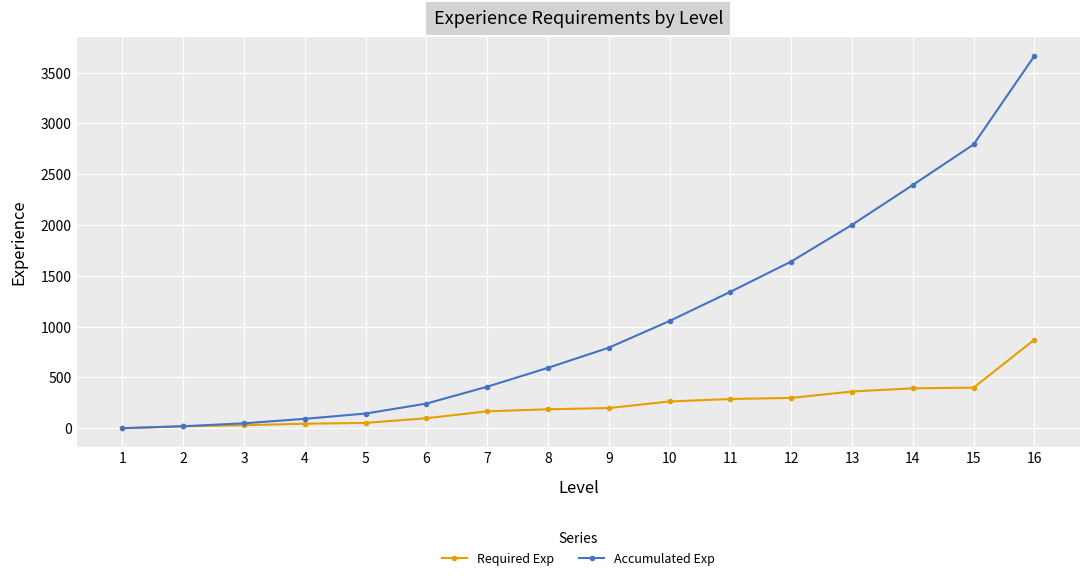

What is the greatest value displayed?

3663